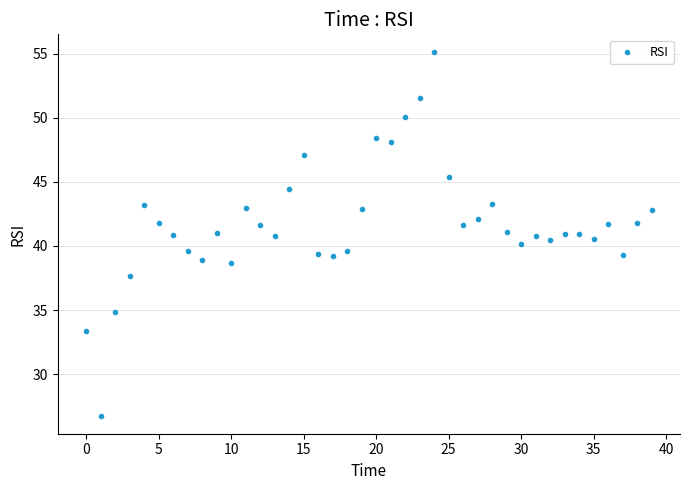

What is the range of Y values (max minus min)?

28.3